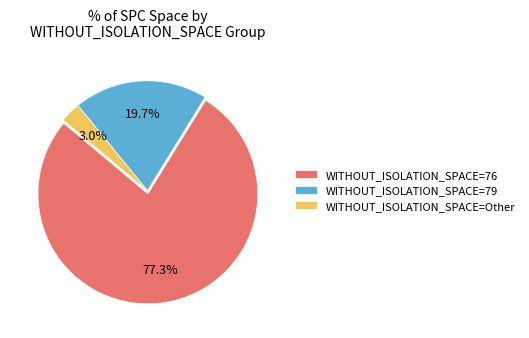

Rank the categories by value from lowest to highest.

WITHOUT_ISOLATION_SPACE=Other, WITHOUT_ISOLATION_SPACE=79, WITHOUT_ISOLATION_SPACE=76